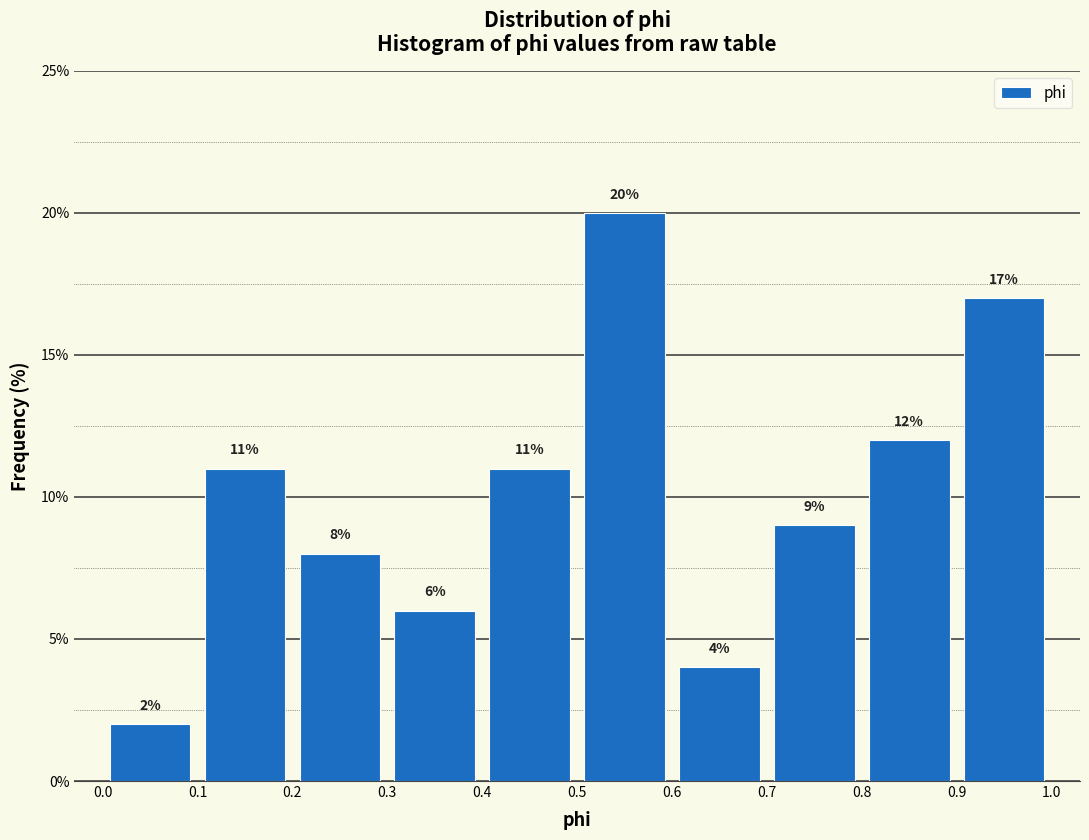

What is the height of the bar covering 0.5 to 0.6 on the x-axis?

20